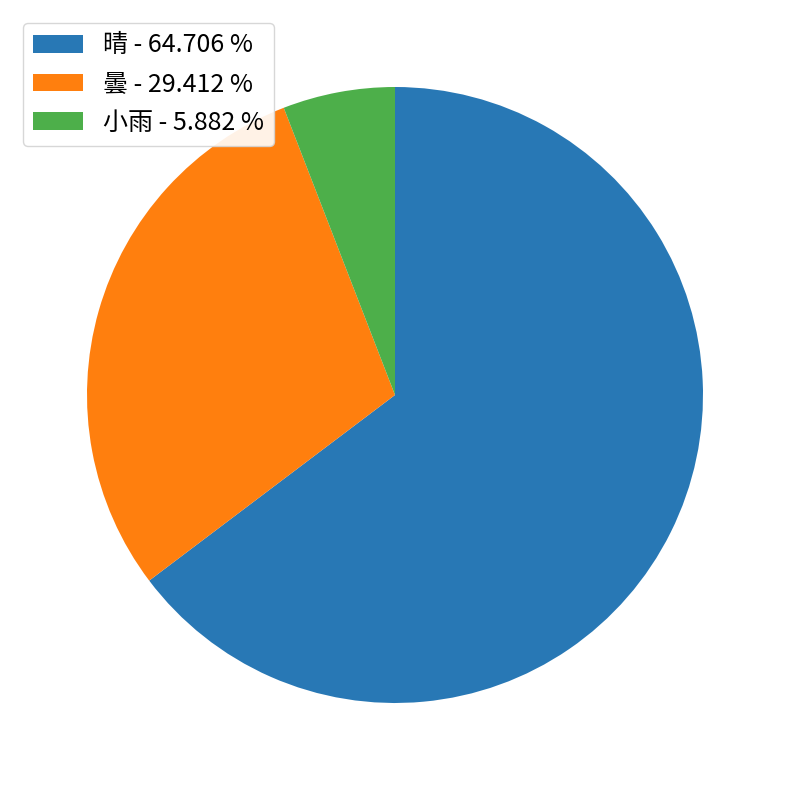

Combined, do 晴 - 64.706 % and 曇 - 29.412 % account for over 50%?

Yes